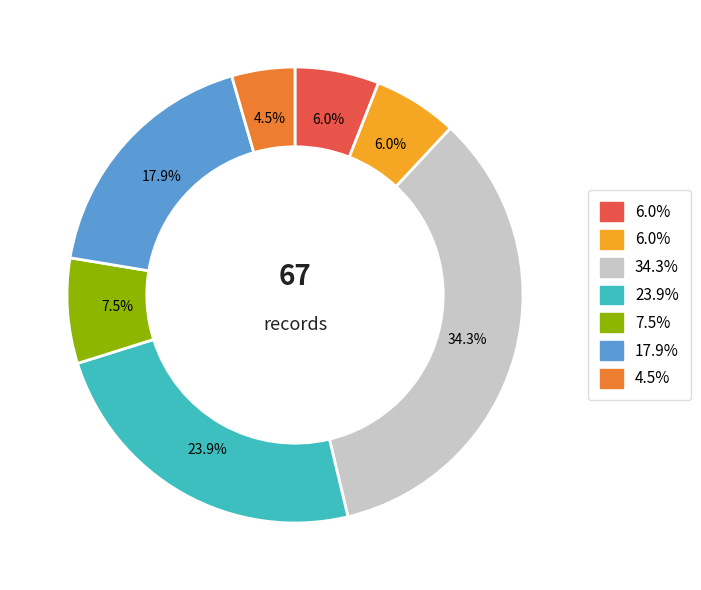

Is there any slice that represents more than half of the pie?

No